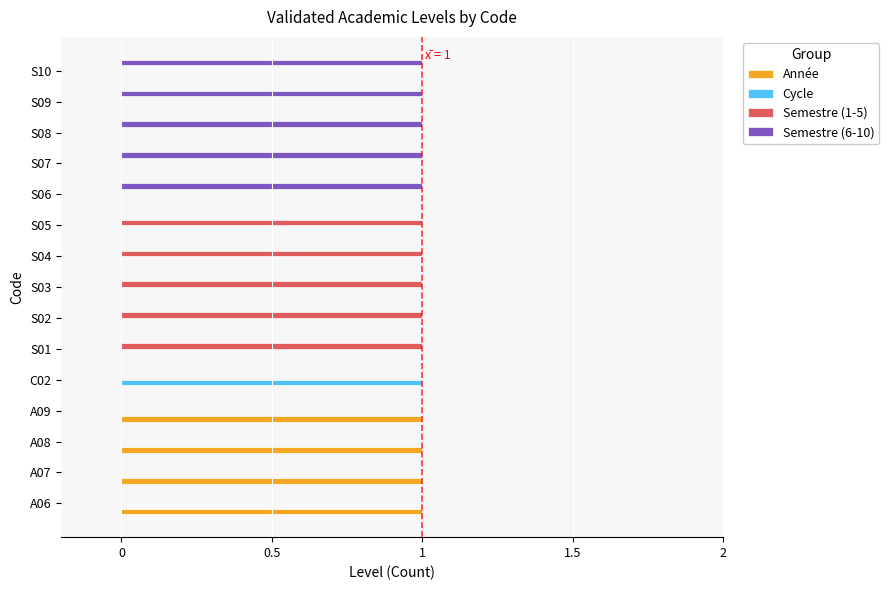

Is it true that Semestre (6-10) equals 0 at S04?

True